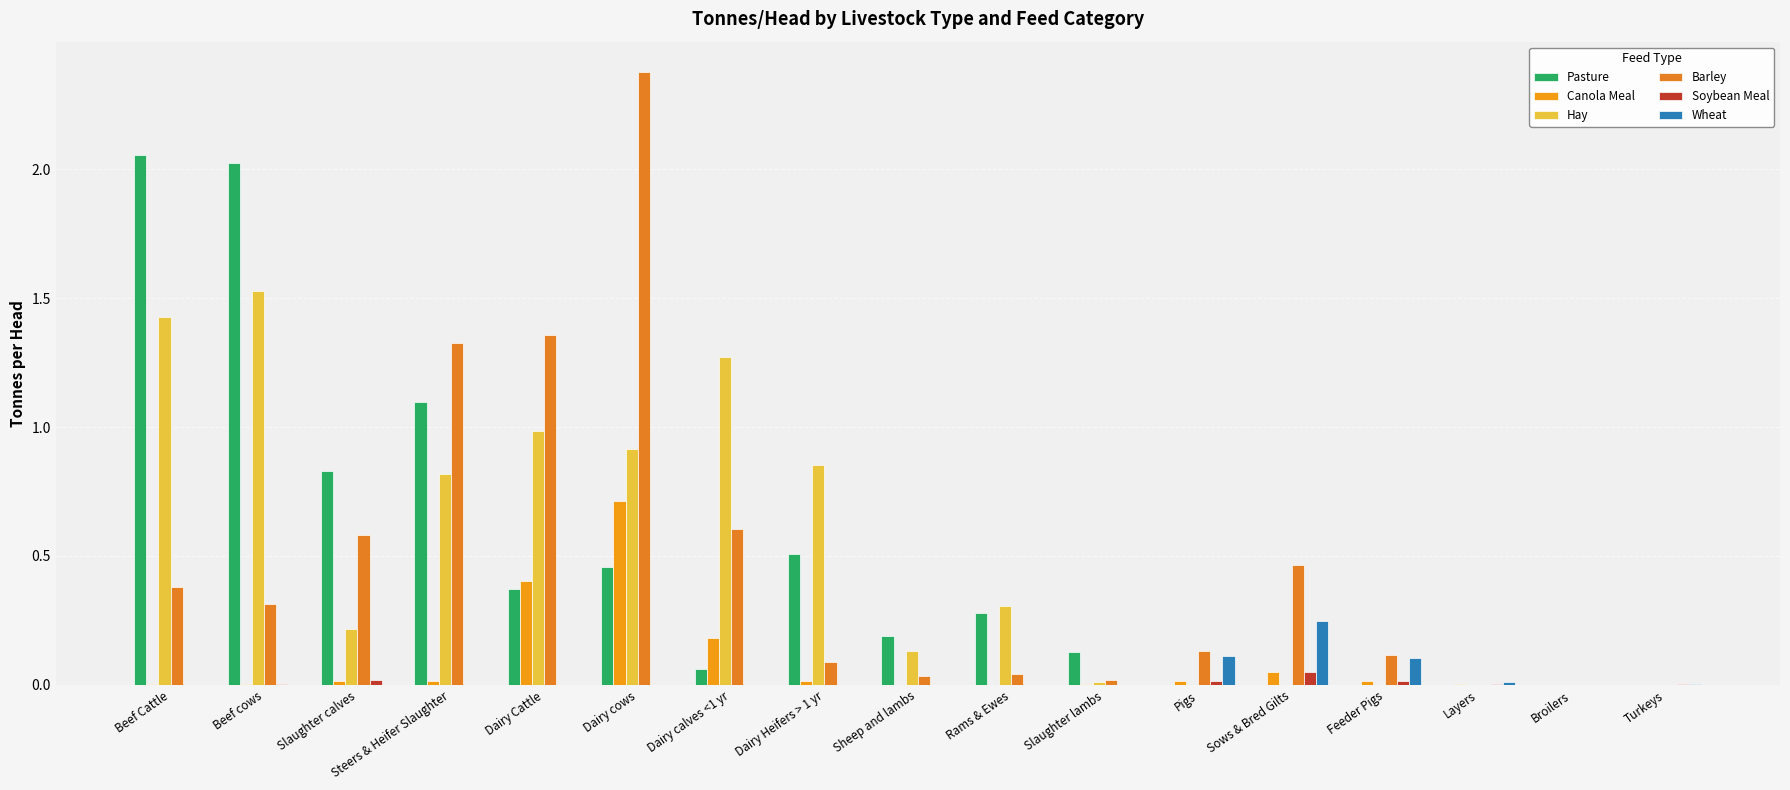

What is the value of the Hay bar at the 10th from the left?

0.3